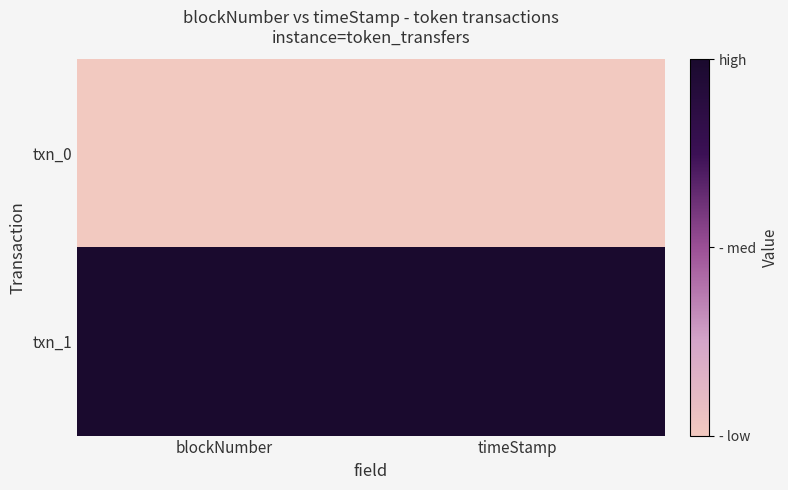

Which series has the largest total across all categories?

txn_1